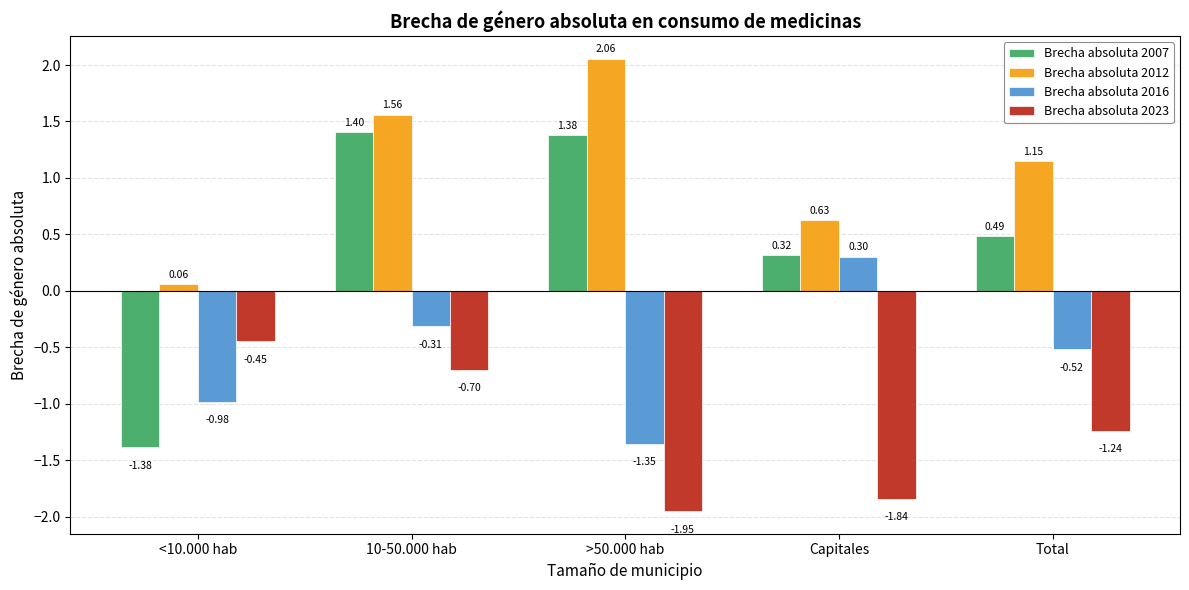

Which series has the largest total across all categories?

Brecha absoluta 2012